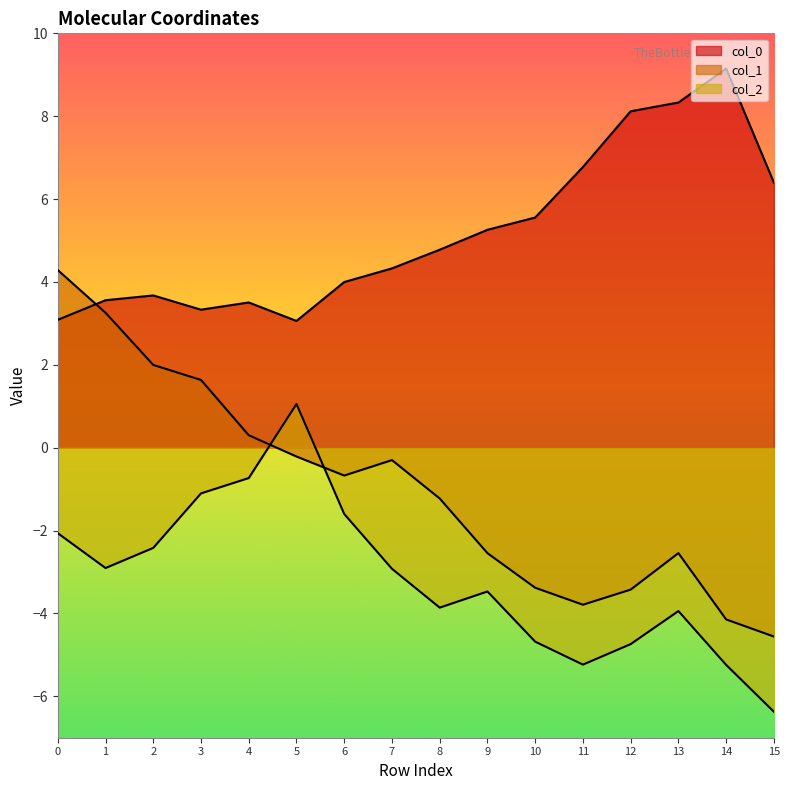

Where do col_0 and col_1 first cross each other?

0 and 1